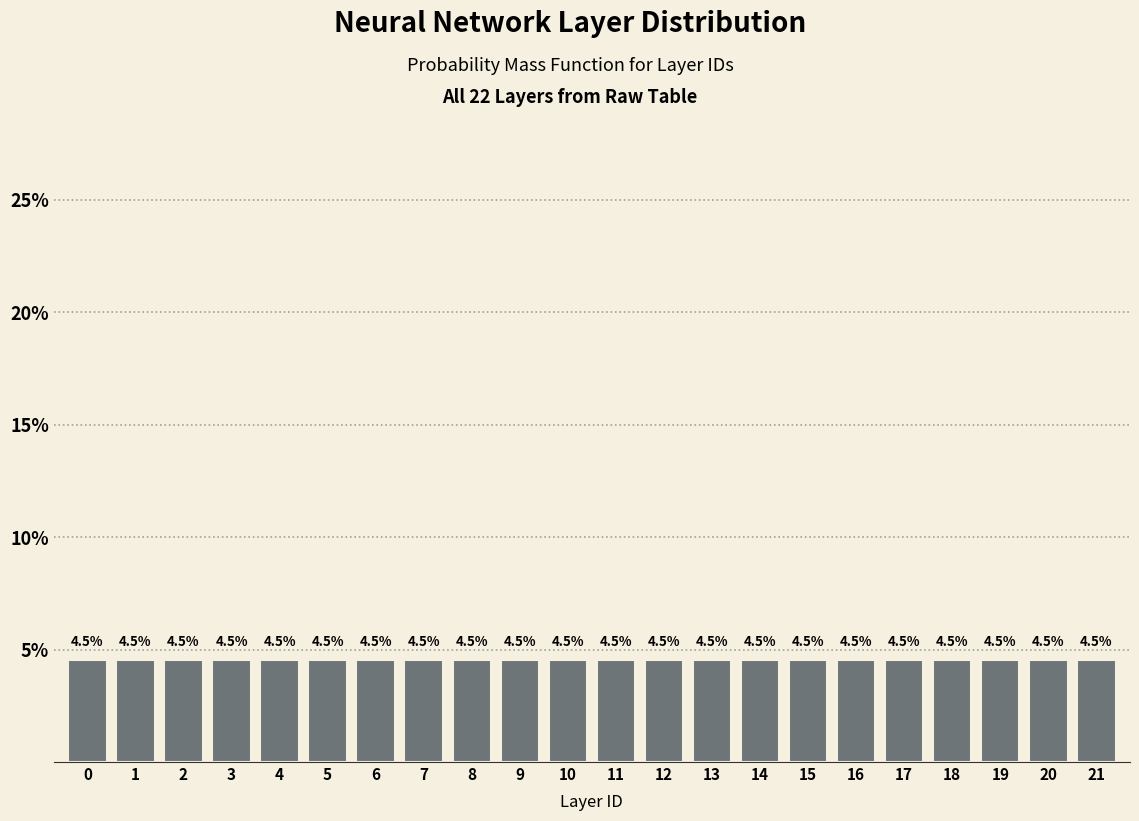

What is the height of the bar covering 19.5 to 20.5 on the x-axis?

4.5